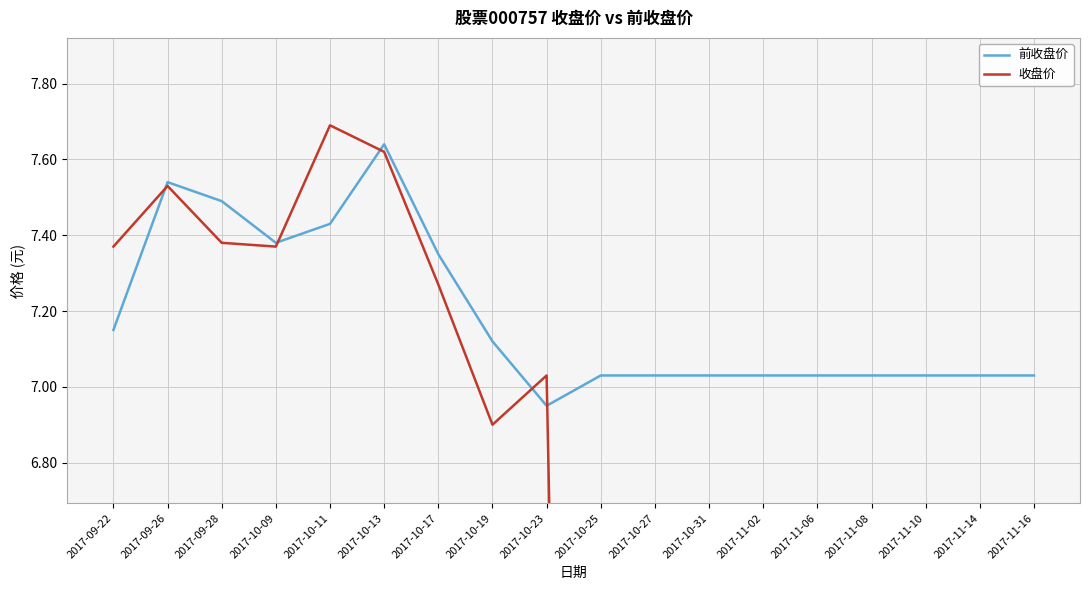

Between 2017-09-28 and 2017-10-23, which is larger?

2017-09-28